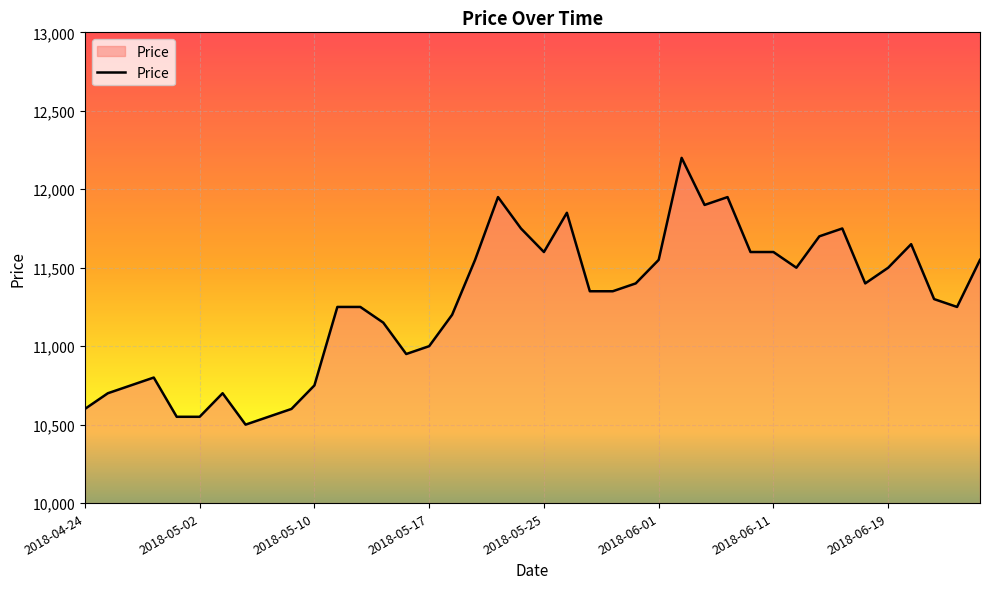

What is the difference between the maximum and minimum values?

1700